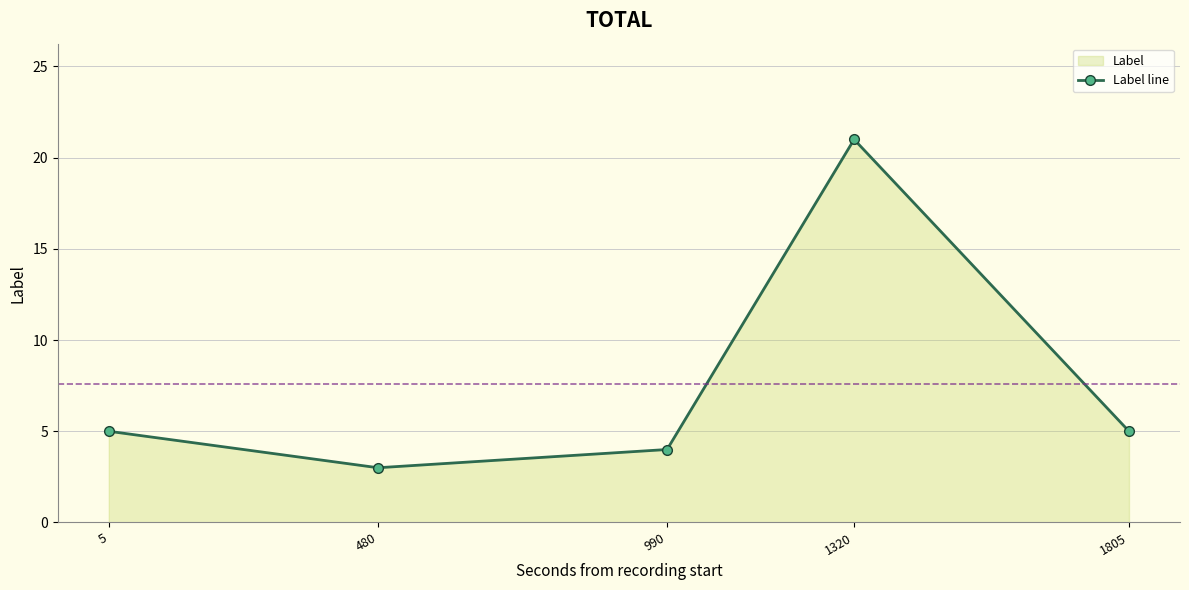

List the labels in order of value, largest first.

1320, 5, 1805, 990, 480